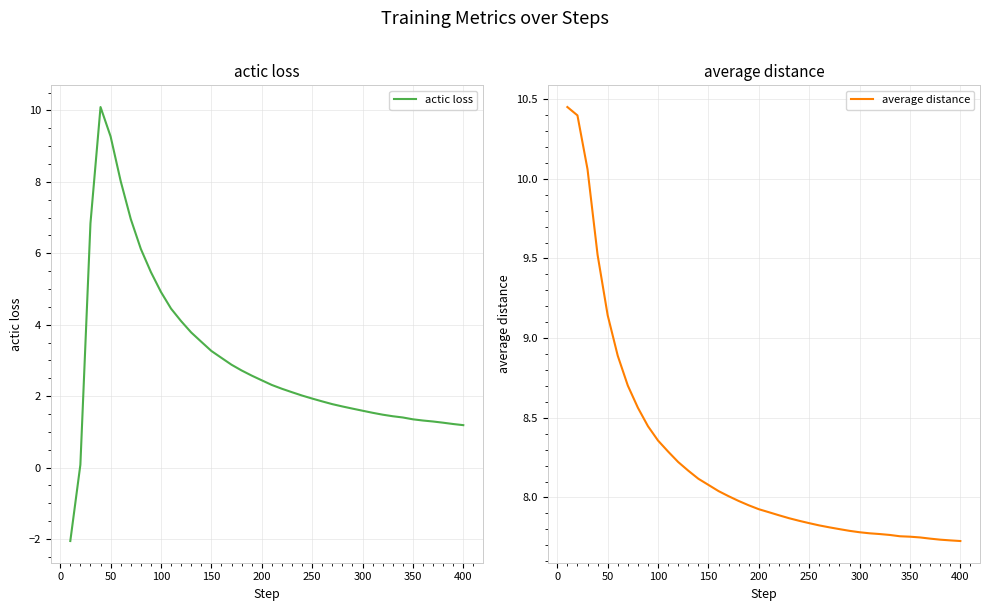

True or false: average distance has more than 2 points higher than both neighbors.

False